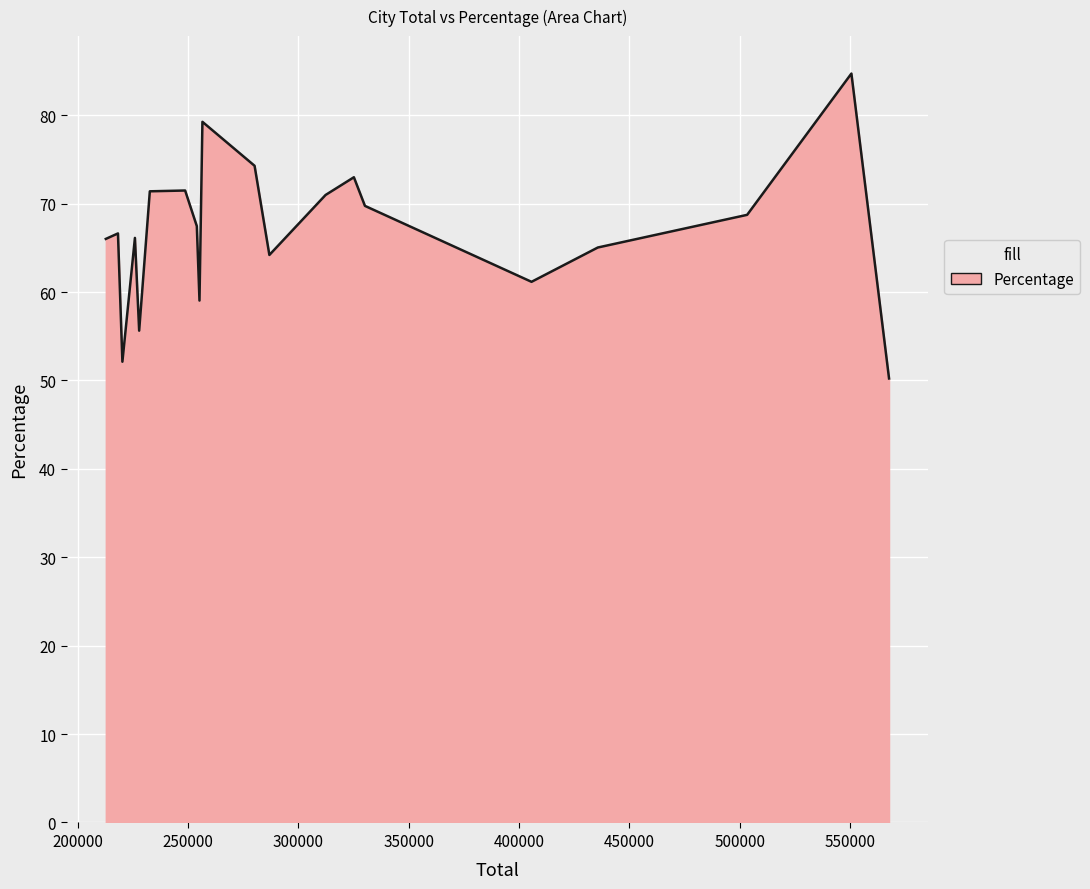

What is the difference between the maximum and minimum values?

34.5